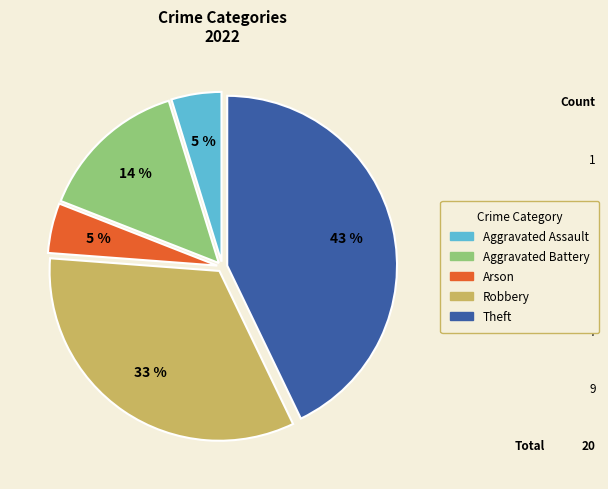

Does Theft represent more than half of the total?

No